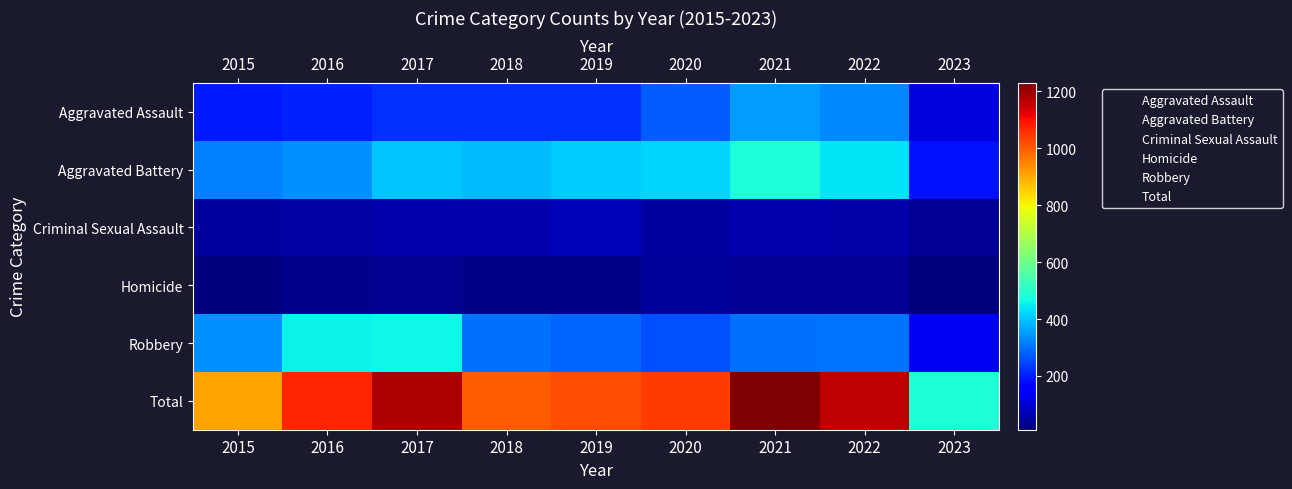

Reading left to right, what are all the values shown in this chart?

Aggravated Assault: 0	0	0	0	0	0	0	0	0
Aggravated Battery: 1	1	1	1	1	1	1	1	1
Criminal Sexual Assault: 2	2	2	2	2	2	2	2	2
Homicide: 3	3	3	3	3	3	3	3	3
Robbery: 4	4	4	4	4	4	4	4	4
Total: 5	5	5	5	5	5	5	5	5
row_0: 194	206	224	225	223	273	352	327	115
row_1: 316	336	400	389	407	416	479	439	185
row_2: 46	50	61	60	77	48	61	54	37
row_3: 15	26	33	25	22	41	38	36	11
row_4: 337	454	460	301	287	263	300	303	136
row_5: 908	1072	1178	1000	1016	1041	1230	1159	484